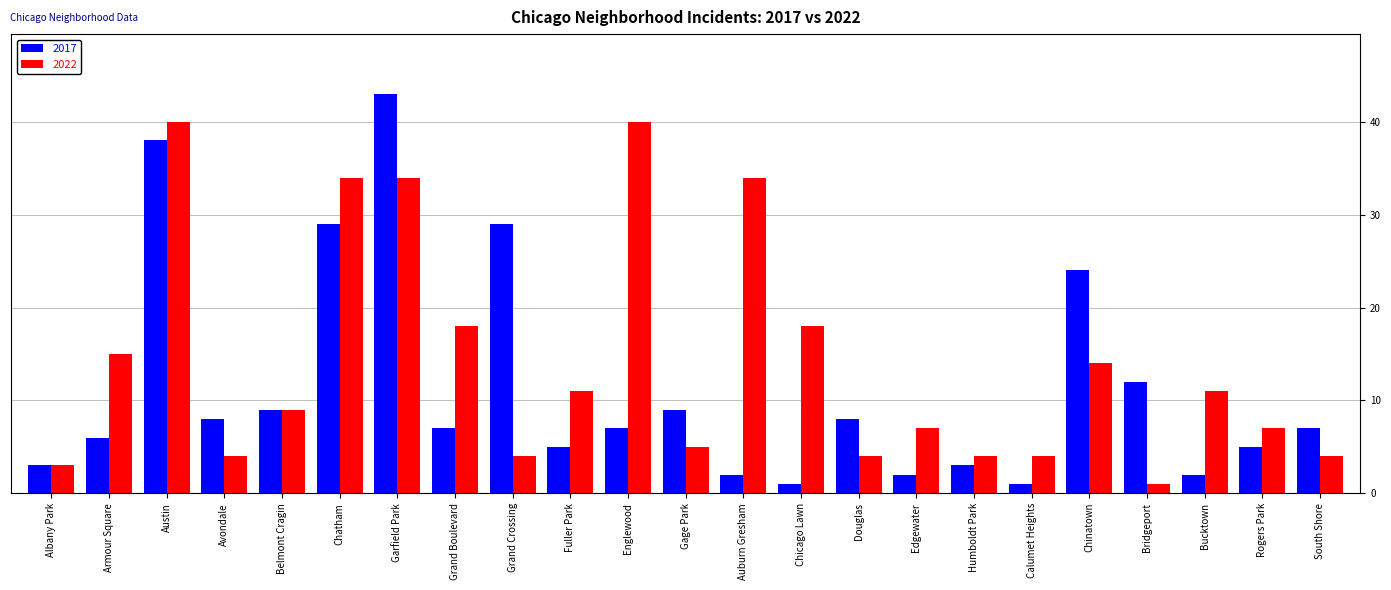

Read the 2017 value at Chatham.

29